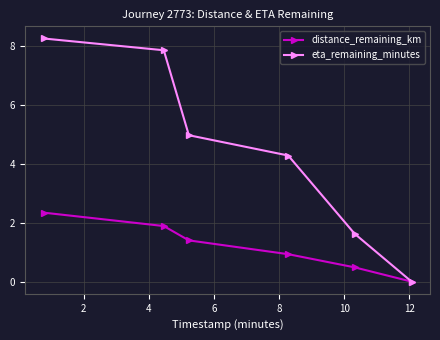

True or false: distance_remaining_km has more than 0 points higher than both neighbors.

False